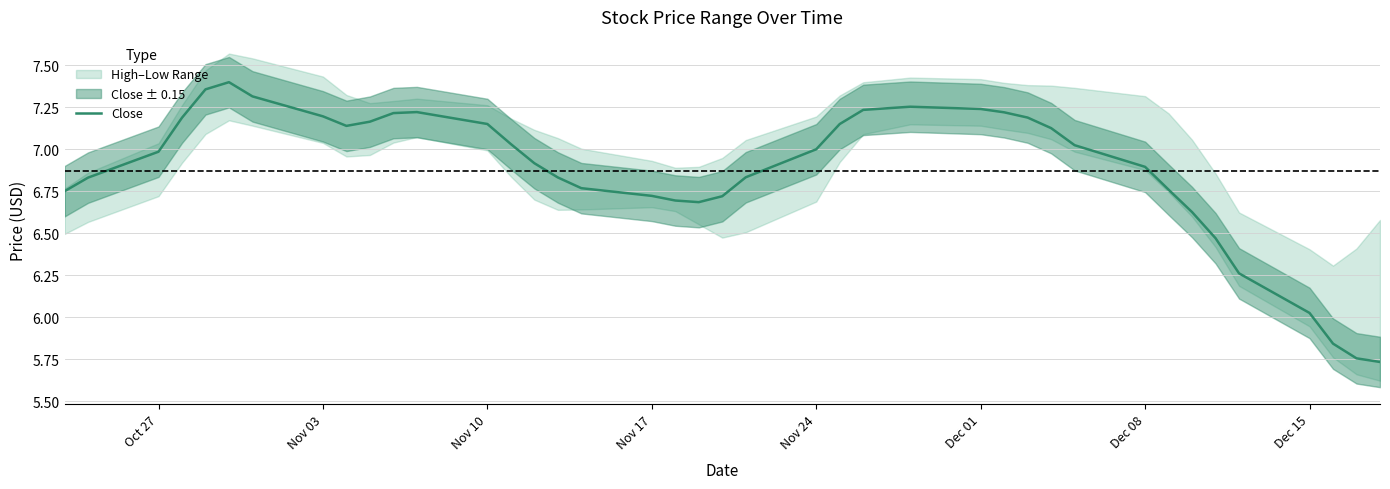

What is the average value?

6.9